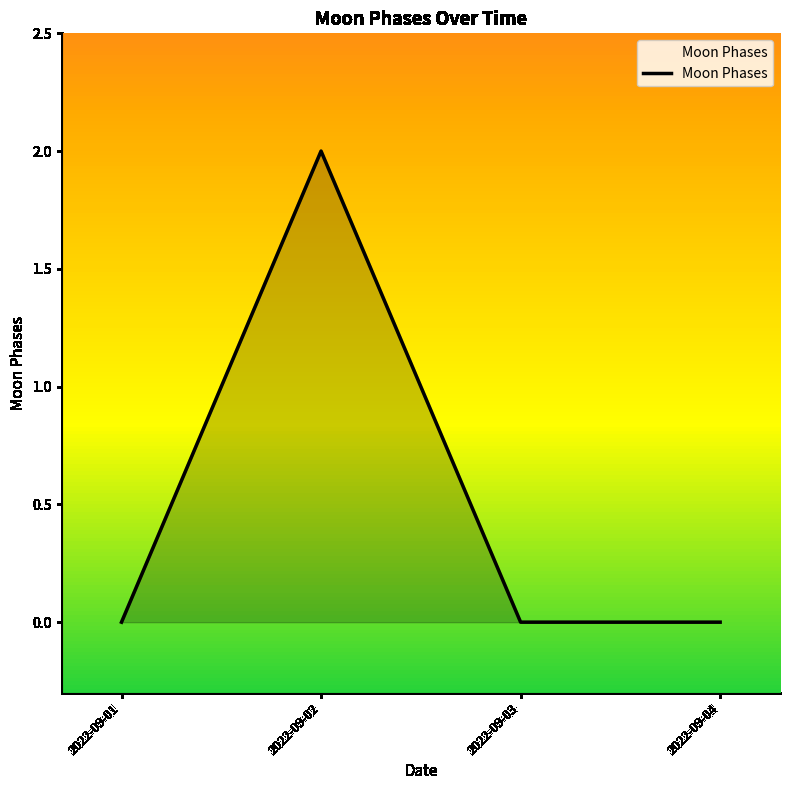

Which has a higher value, 2022-09-02 or 2022-09-01?

2022-09-02